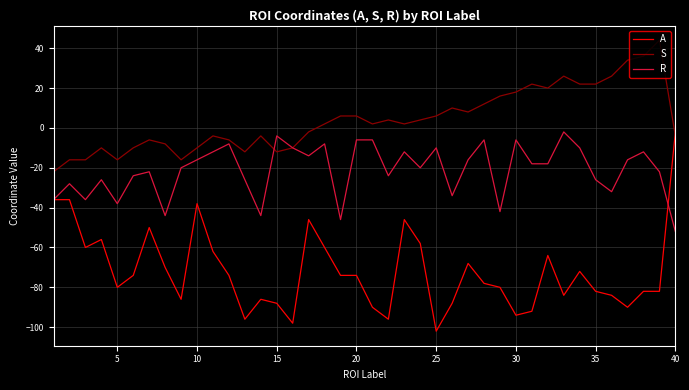

How many times do S and A cross each other?

1